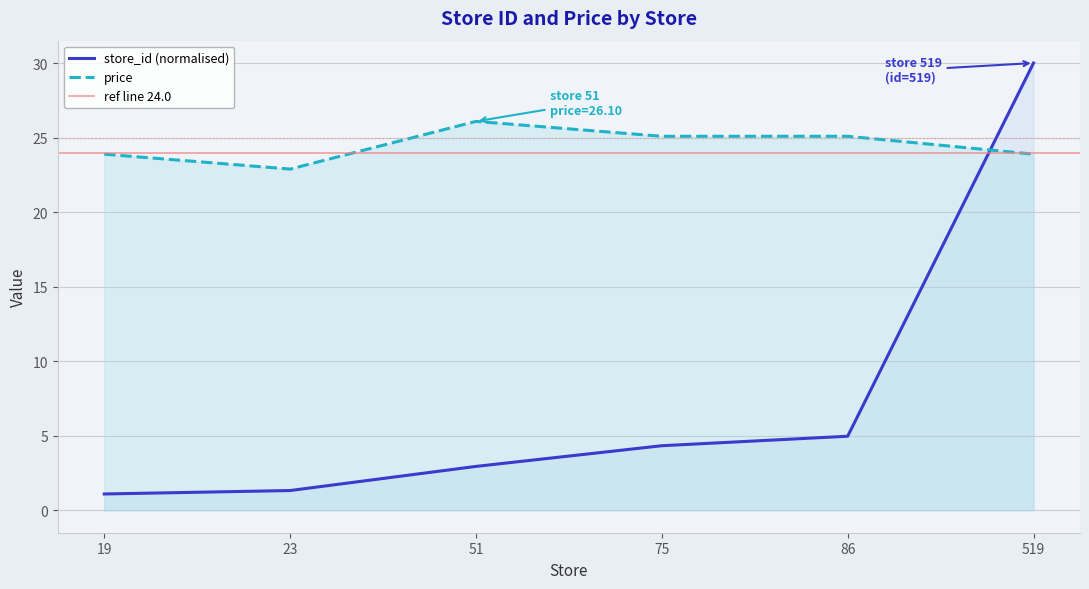

Where is store_id nearest to the value 15?

86